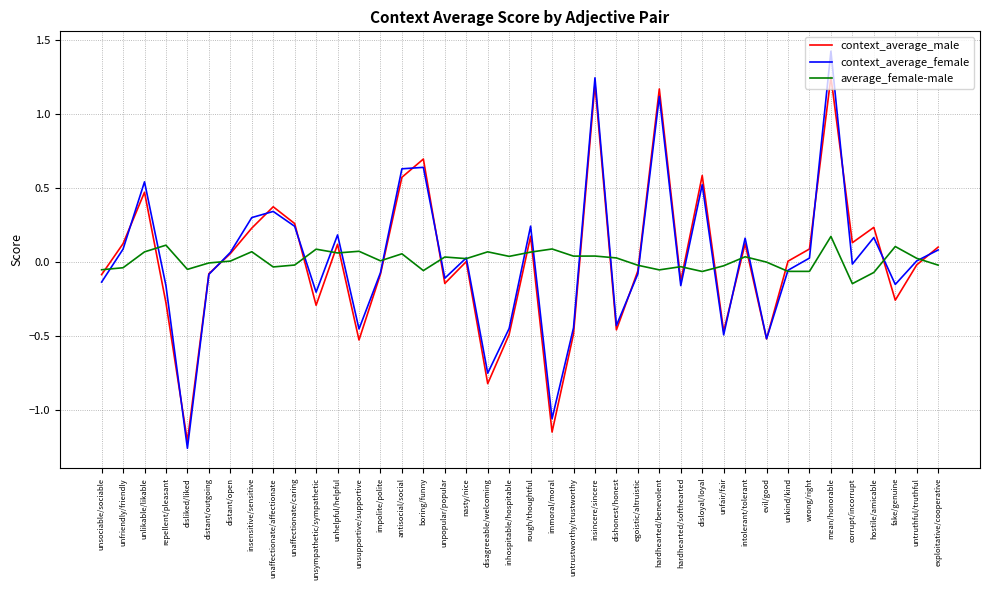

At which category does context_average_male reach its first local peak?

unlikable/likable